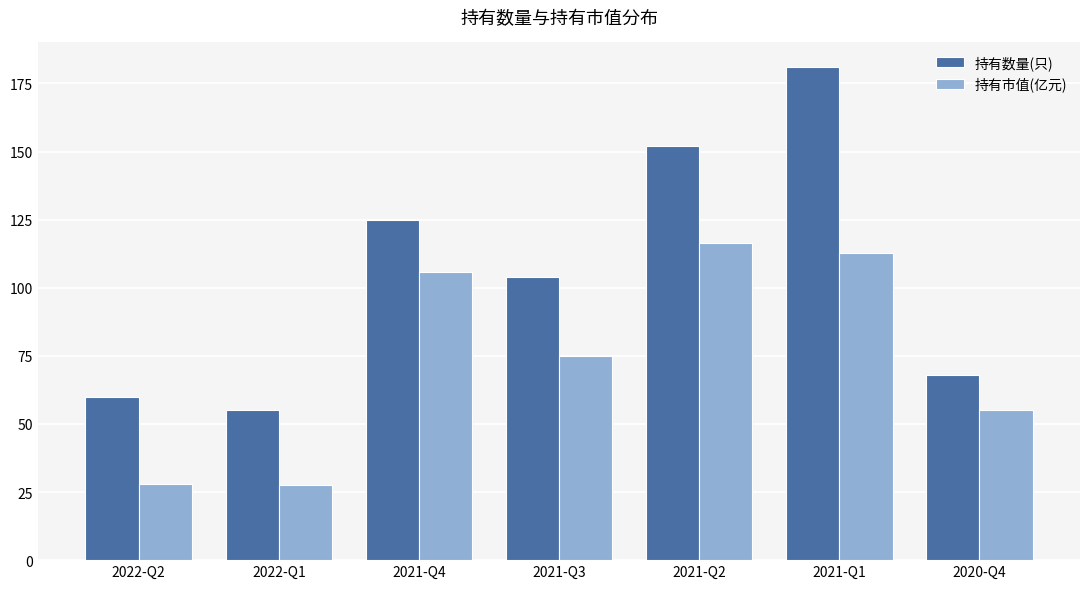

What is the total value across all series at 2020-Q4?

123.1